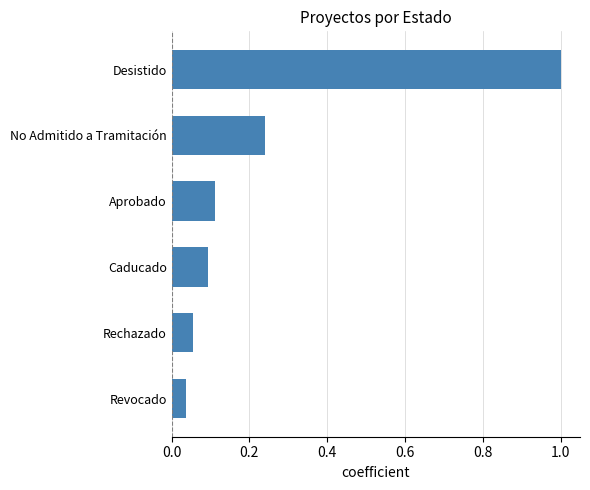

What is the maximum value shown in the chart?

1.0